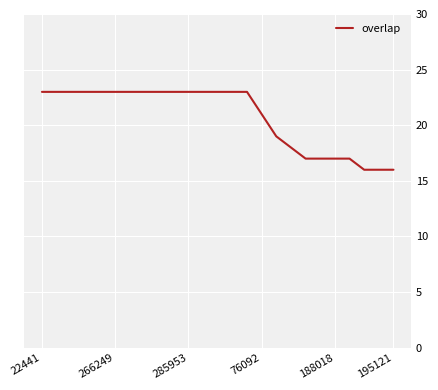

What is the smallest value displayed?

16